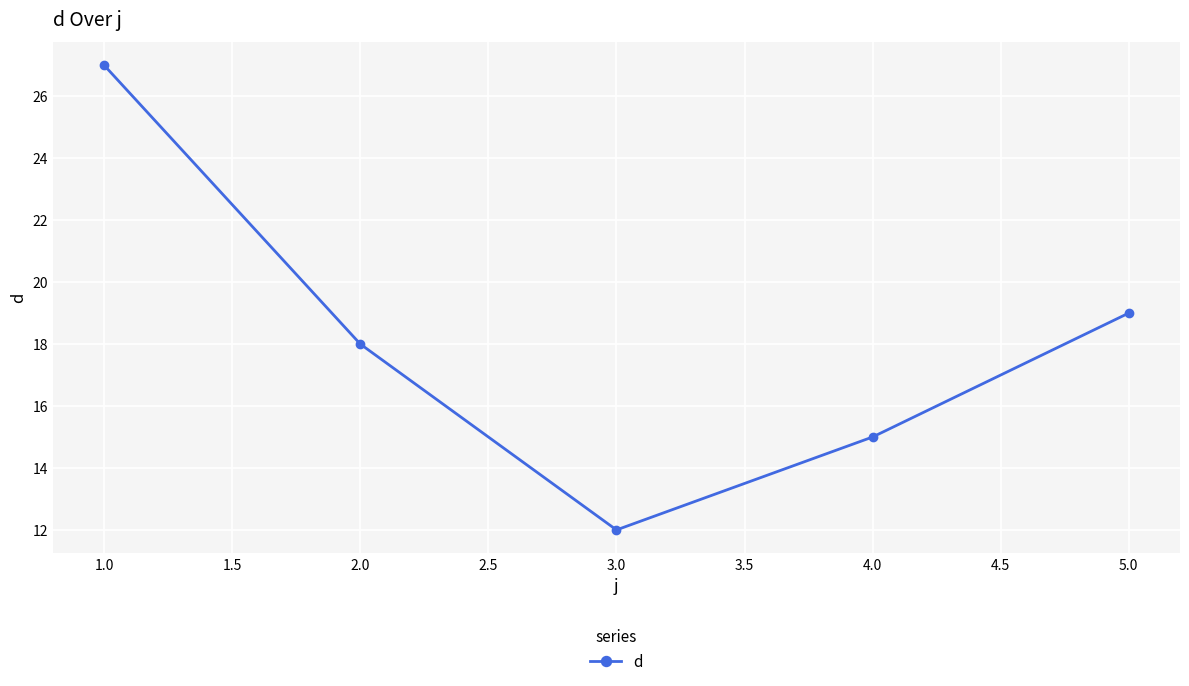

Which has a higher value, 5.0 or 3.0?

5.0